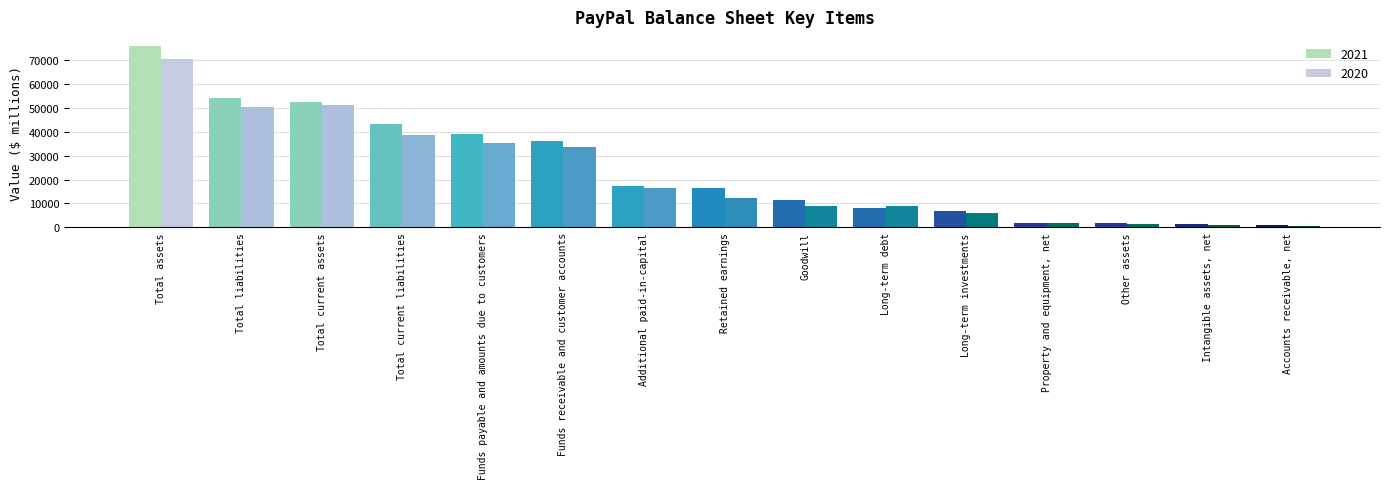

How many series are shown in this chart?

2